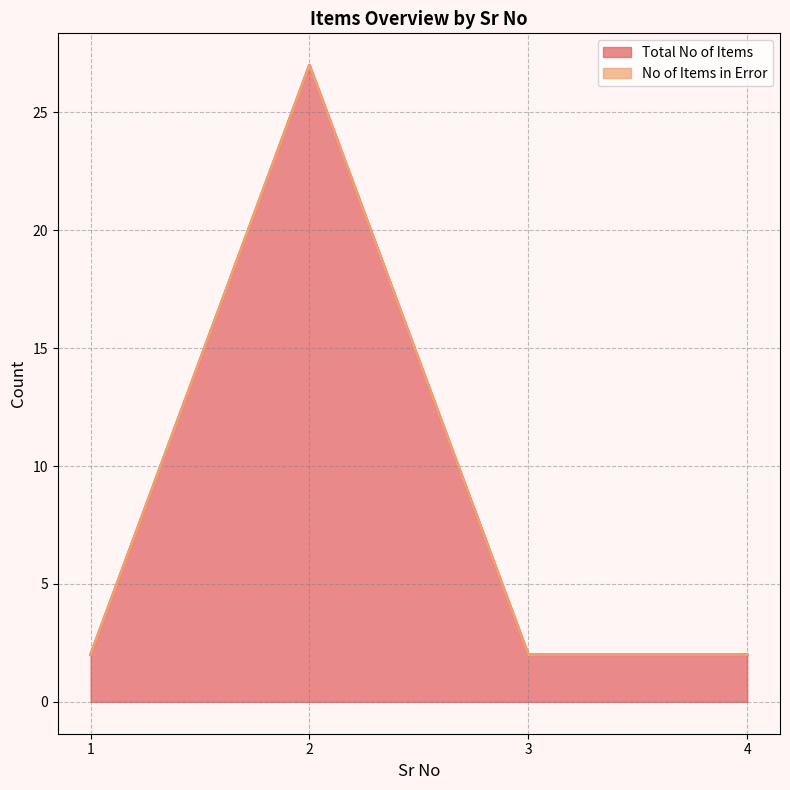

Rank the categories by value from highest to lowest.

2, 1, 3, 4